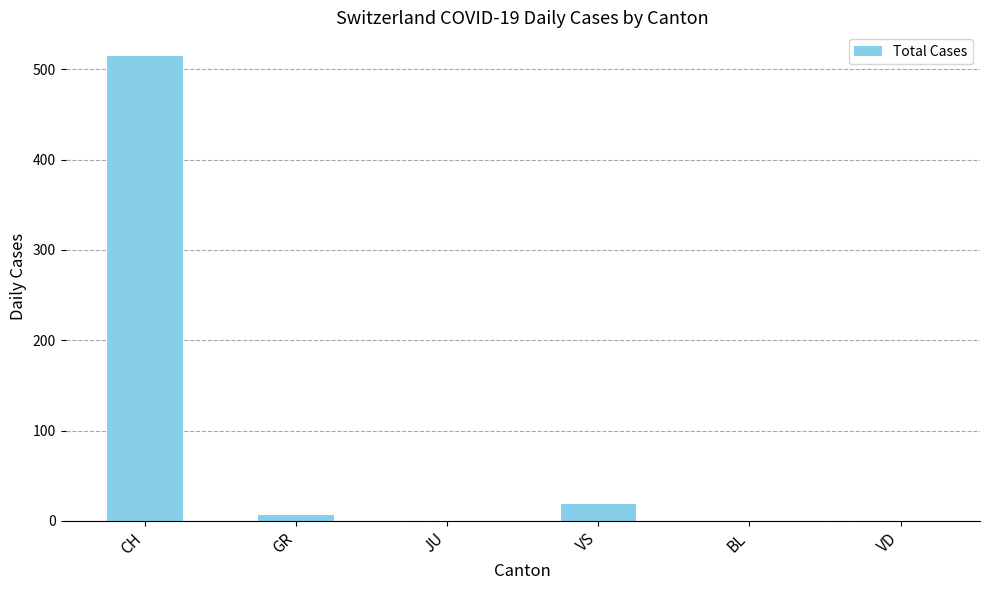

True or false: the data shows 346 at VD.

False